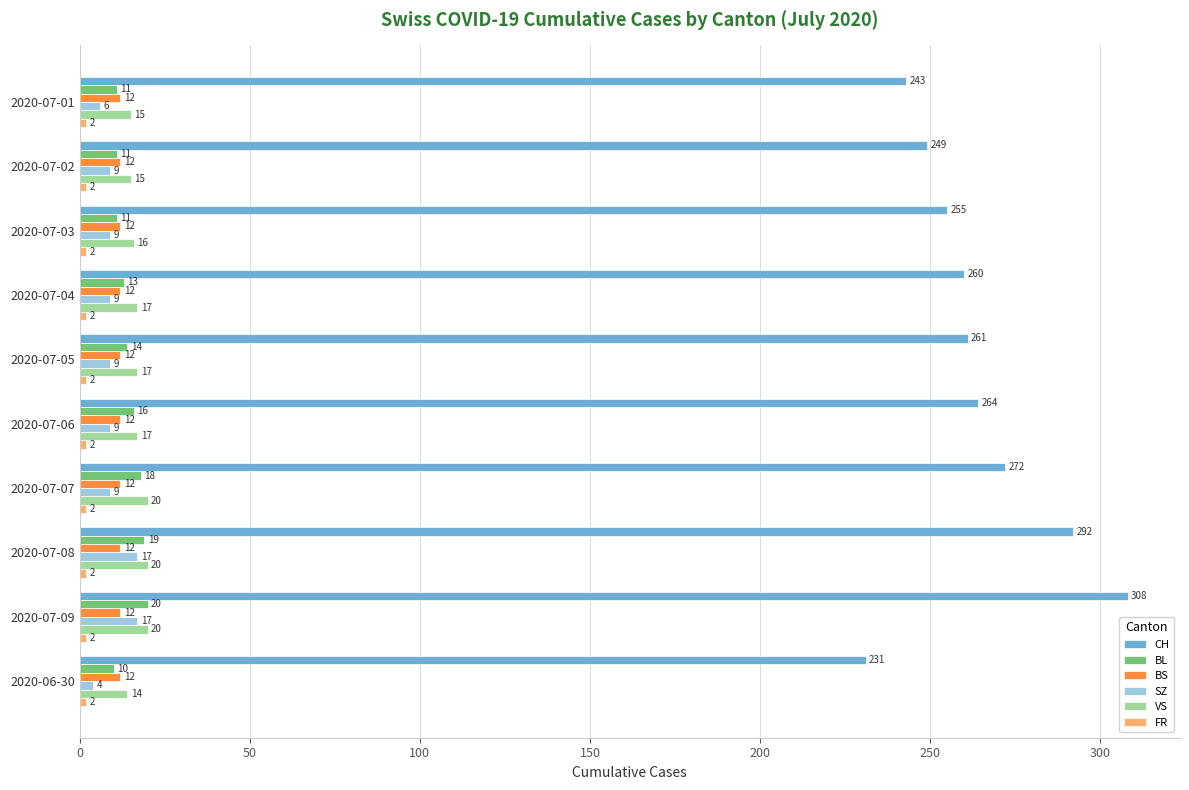

Read the CH value at 2020-07-04, to the nearest 5.

260